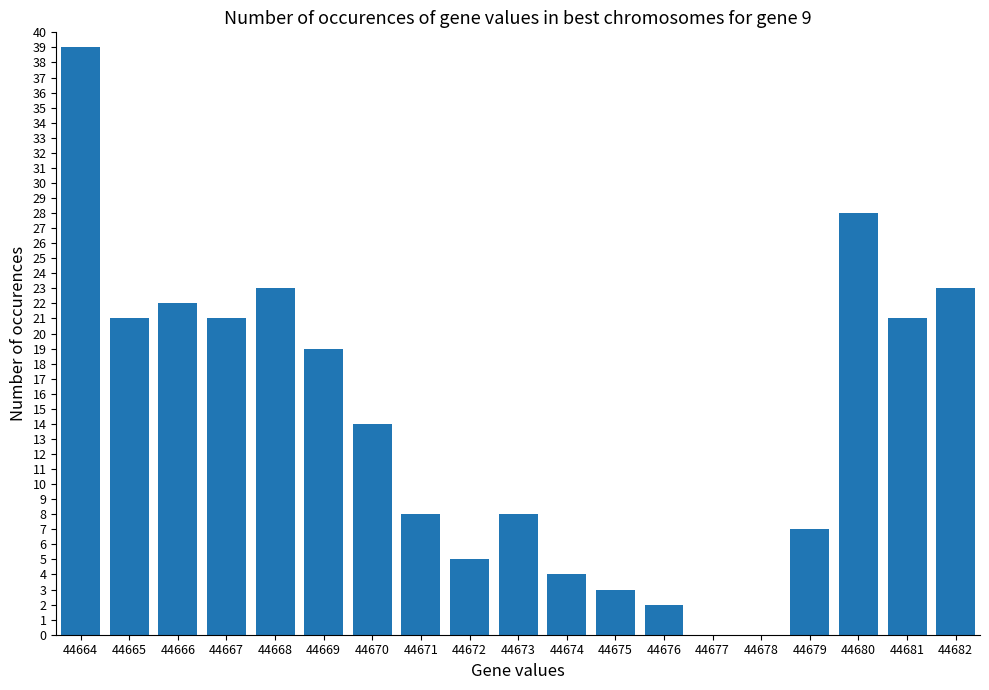

What is the change in value from 44678 to 44680?

+28